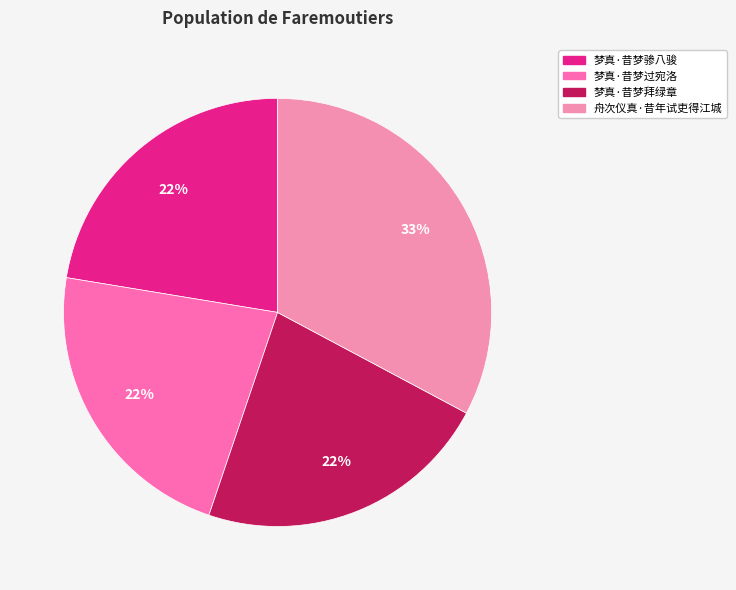

To the nearest percent, what percentage of the pie is 梦真·昔梦骖八骏?

22%